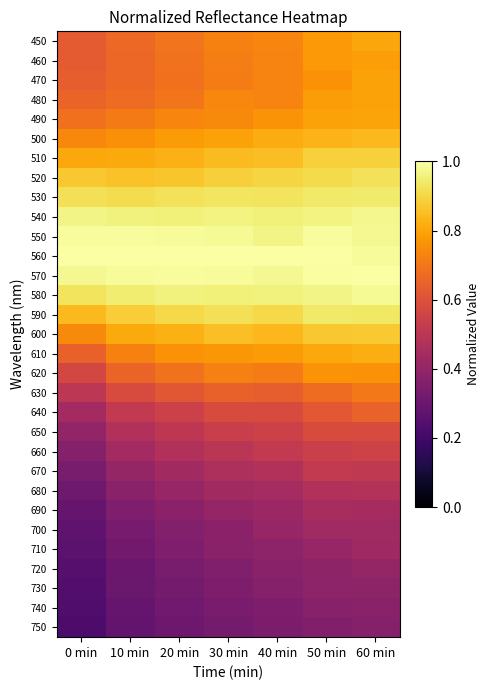

What is the minimum value shown in the chart?

0.2